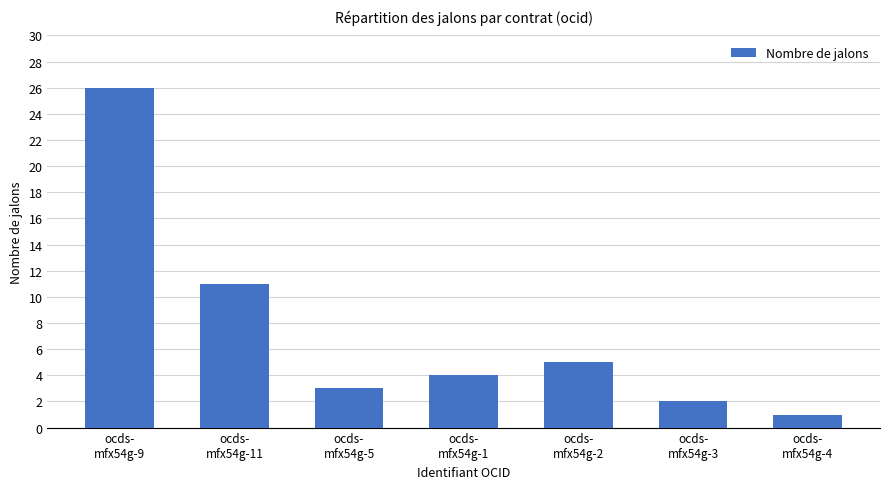

Read the value at ocds-
mfx54g-1.

4